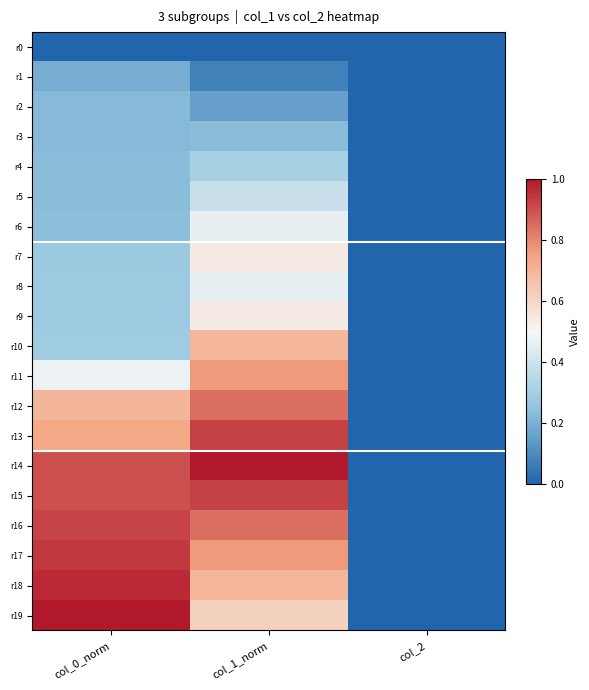

List the series in order of their peak value, lowest first.

r0, r1, r2, r3, r4, r5, r6, r8, r7, r9, r10, r11, r12, r16, r13, r15, r17, r18, r14, r19